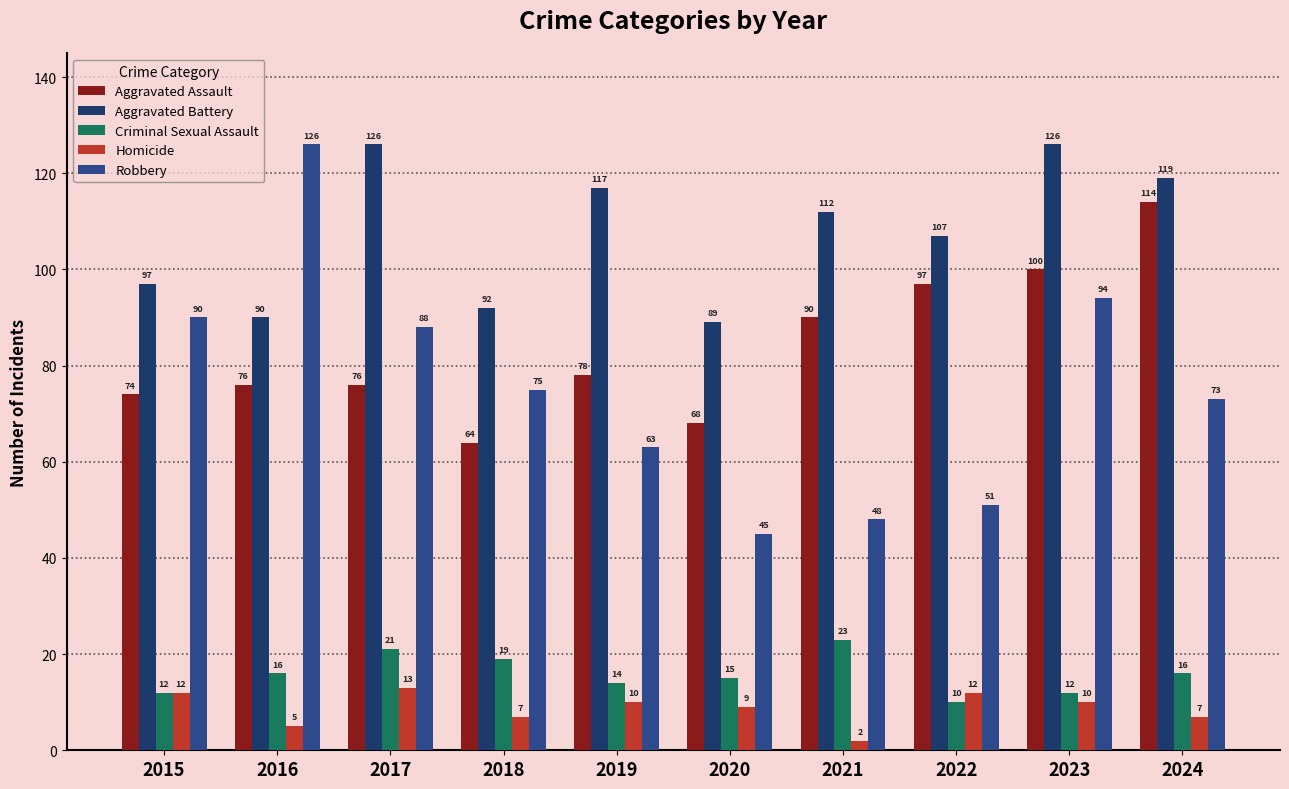

What is the total value across all series at 2017?

324